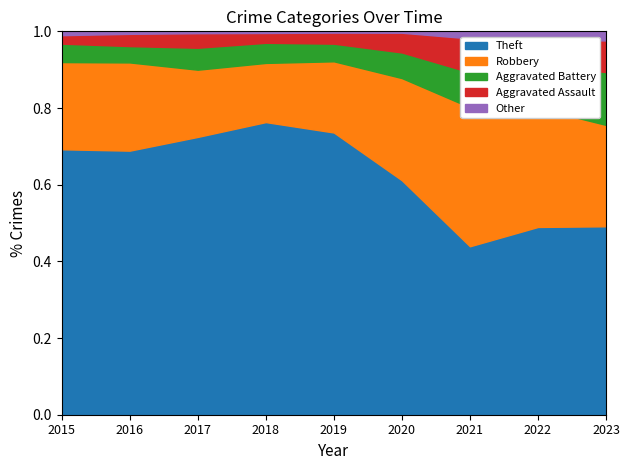

True or false: Aggravated Battery and Other cross at least once.

False